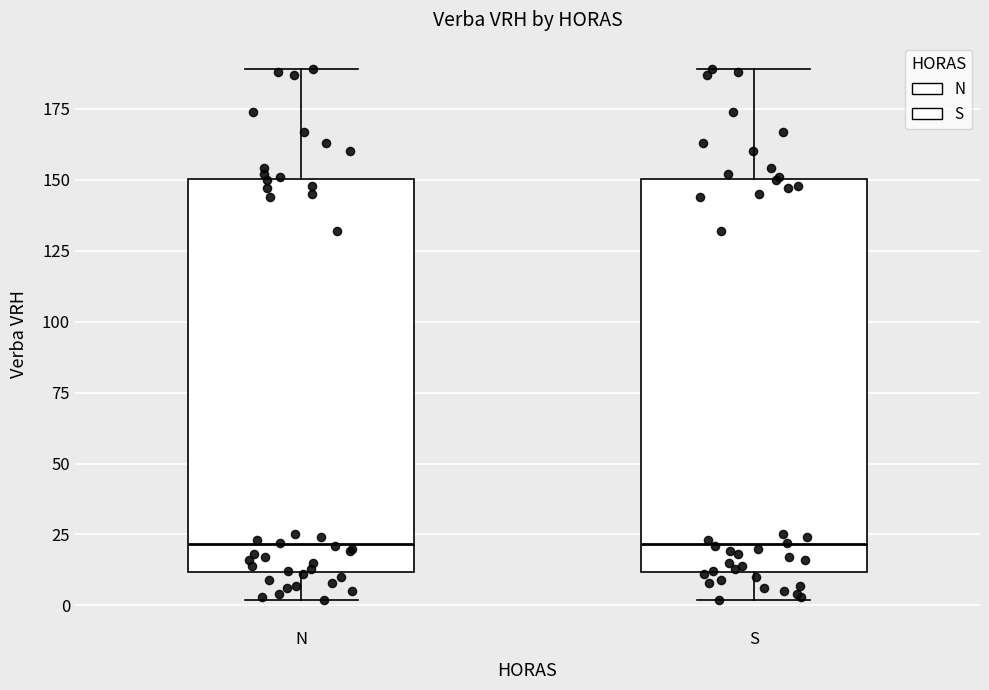

Where is the upper edge of the box for S on the y-axis? The values are not printed on the chart, so give them approximately, as read against the axis.

150